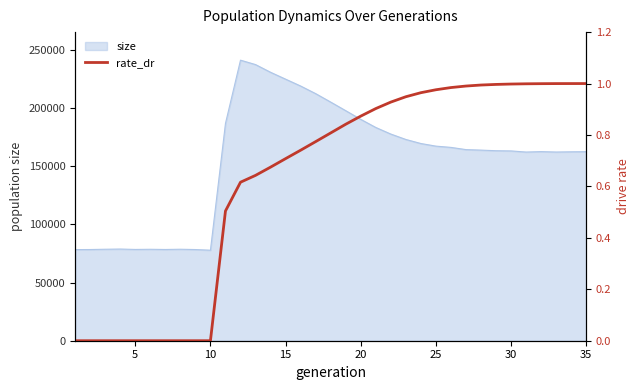

What is the lowest value of the size series?

77811